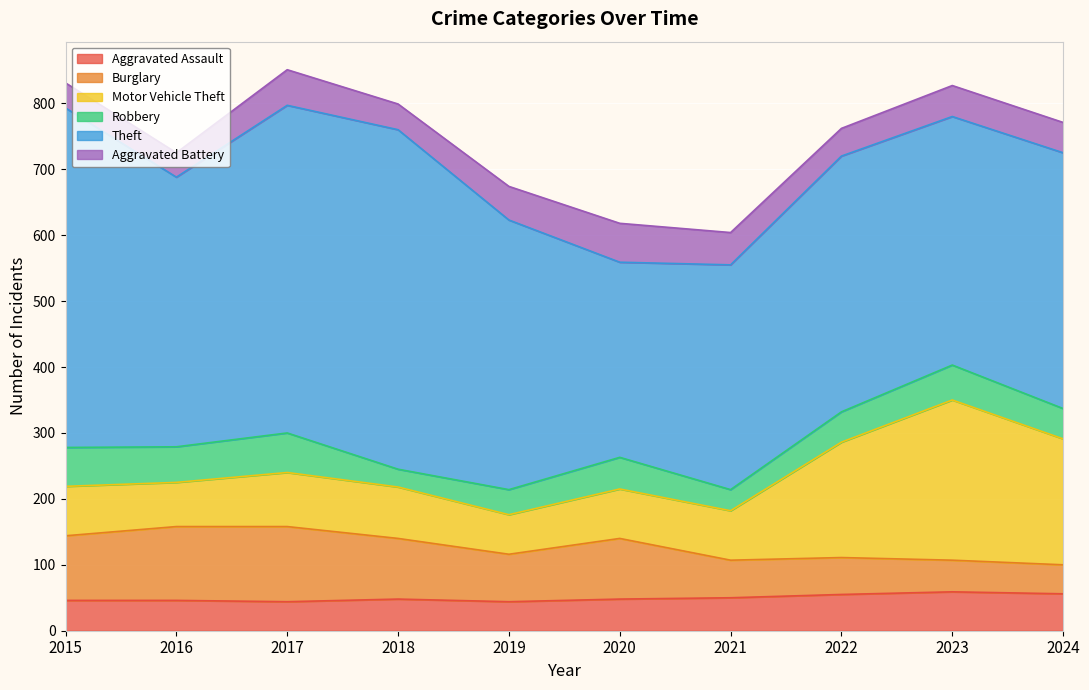

In Motor Vehicle Theft, how many points are lower than both neighbors (excluding endpoints)?

2